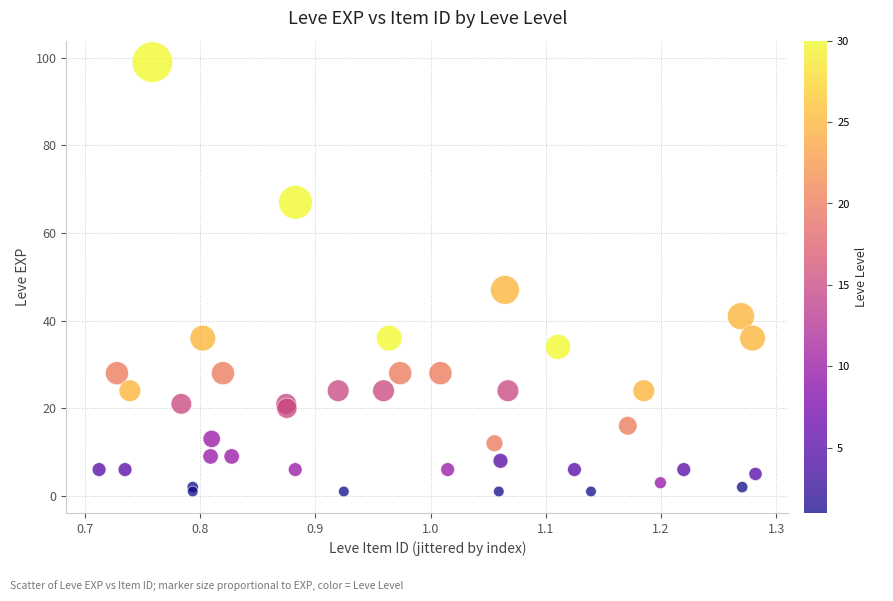

What Y value in the scatter plot is closest to 50?

47